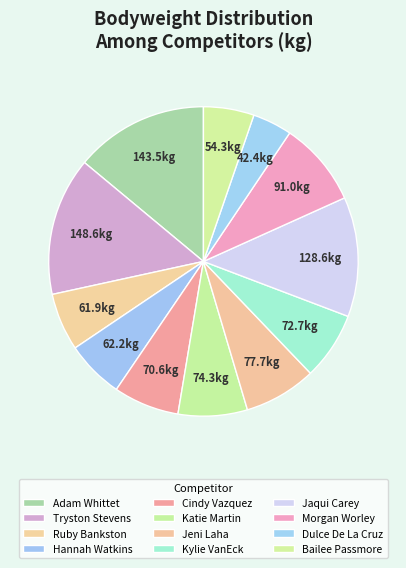

Count the number of slices in the pie.

12